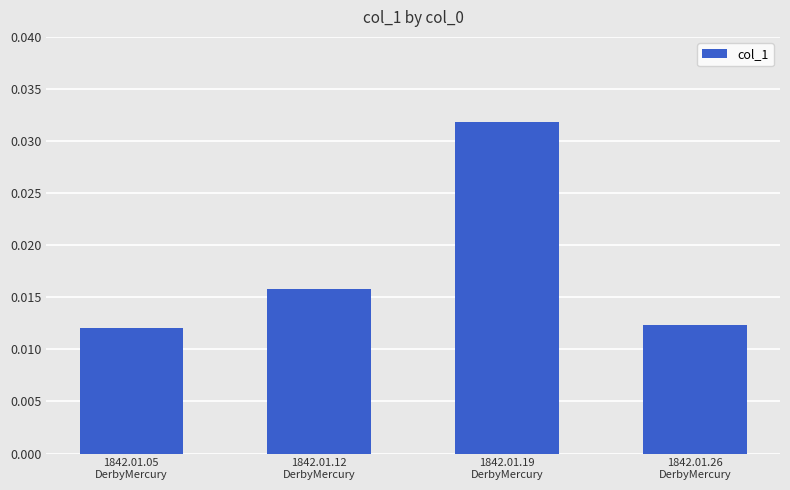

Count the values in the range 0 to 1.

4